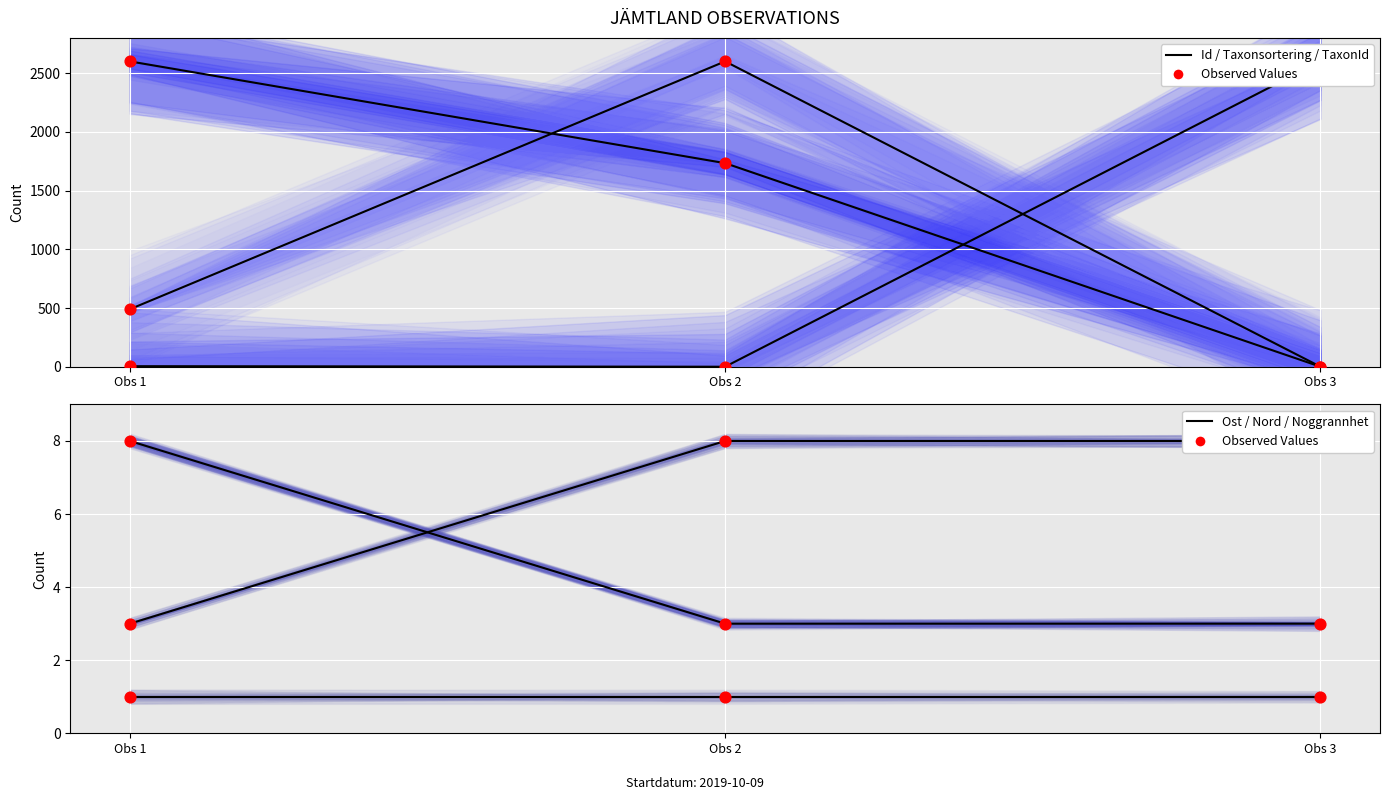

What is the total value across all series at Obs 2?

4345.3